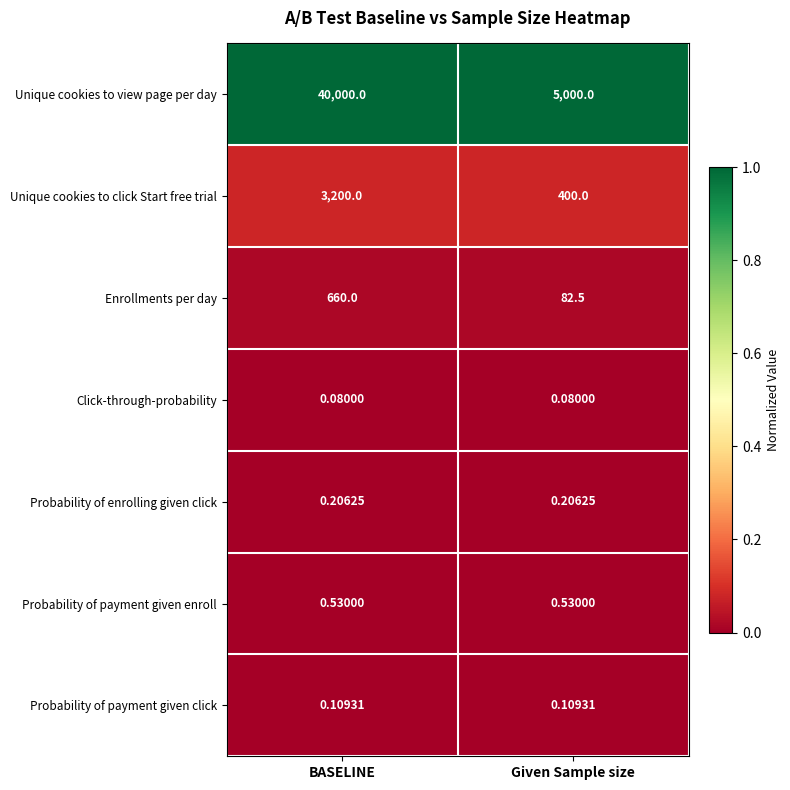

Which series changed the most between BASELINE and Given Sample size?

Unique cookies to view page per day